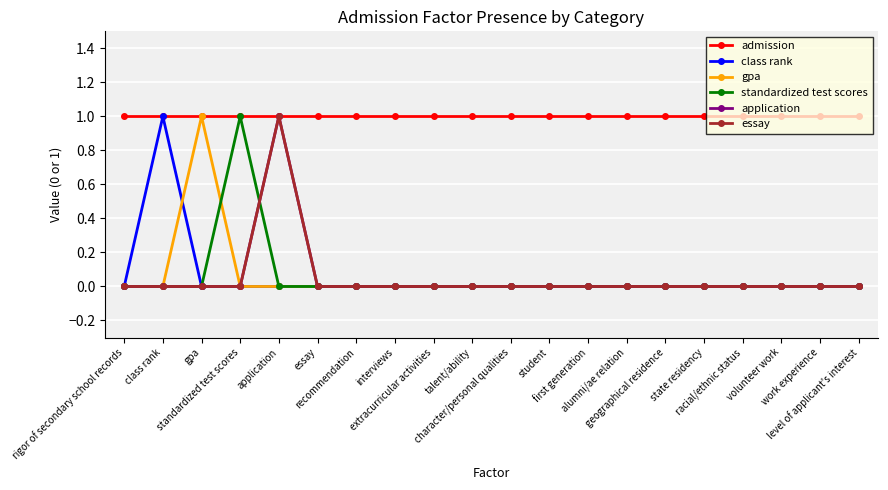

Does the chart have visible grid lines?

Yes